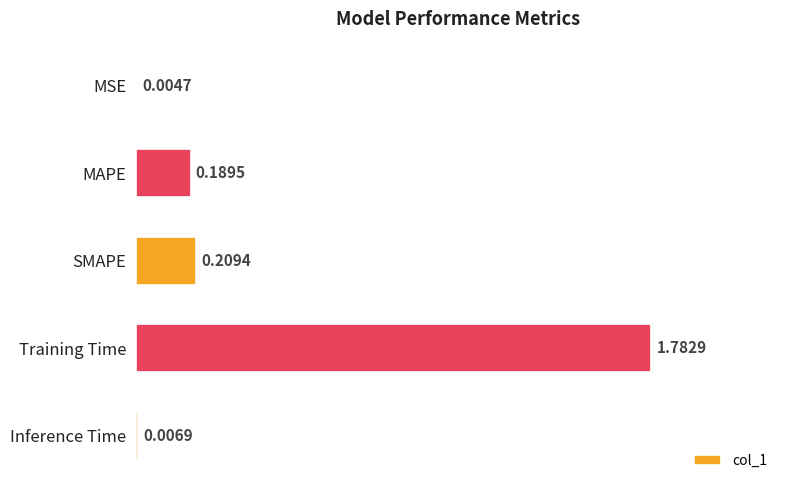

Which has a higher value, SMAPE or MSE?

SMAPE